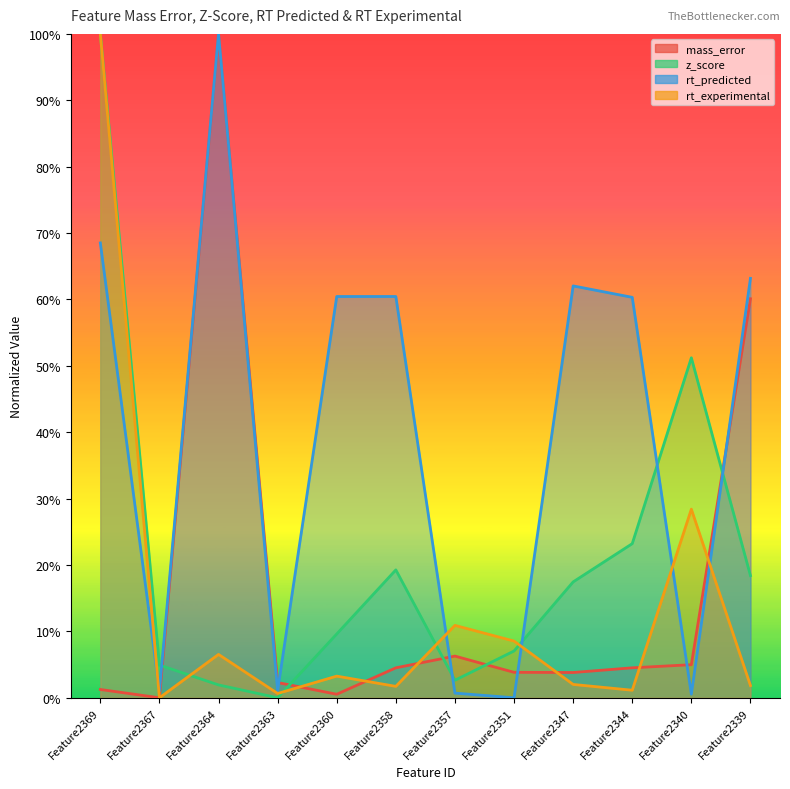

What are all the series names shown in the legend?

mass_error, z_score, rt_predicted, rt_experimental